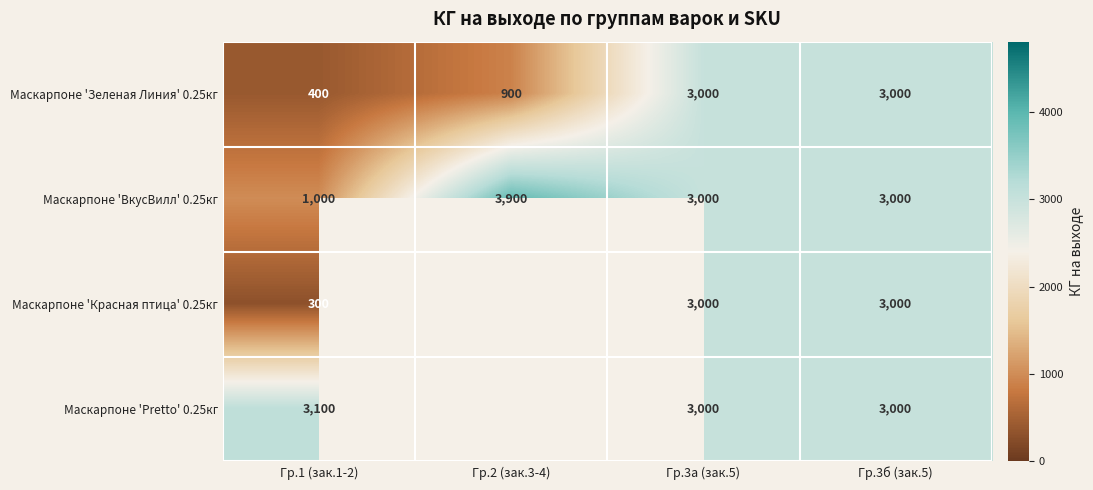

What is the sum of all Маскарпоне 'ВкусВилл' 0.25кг values?

10900